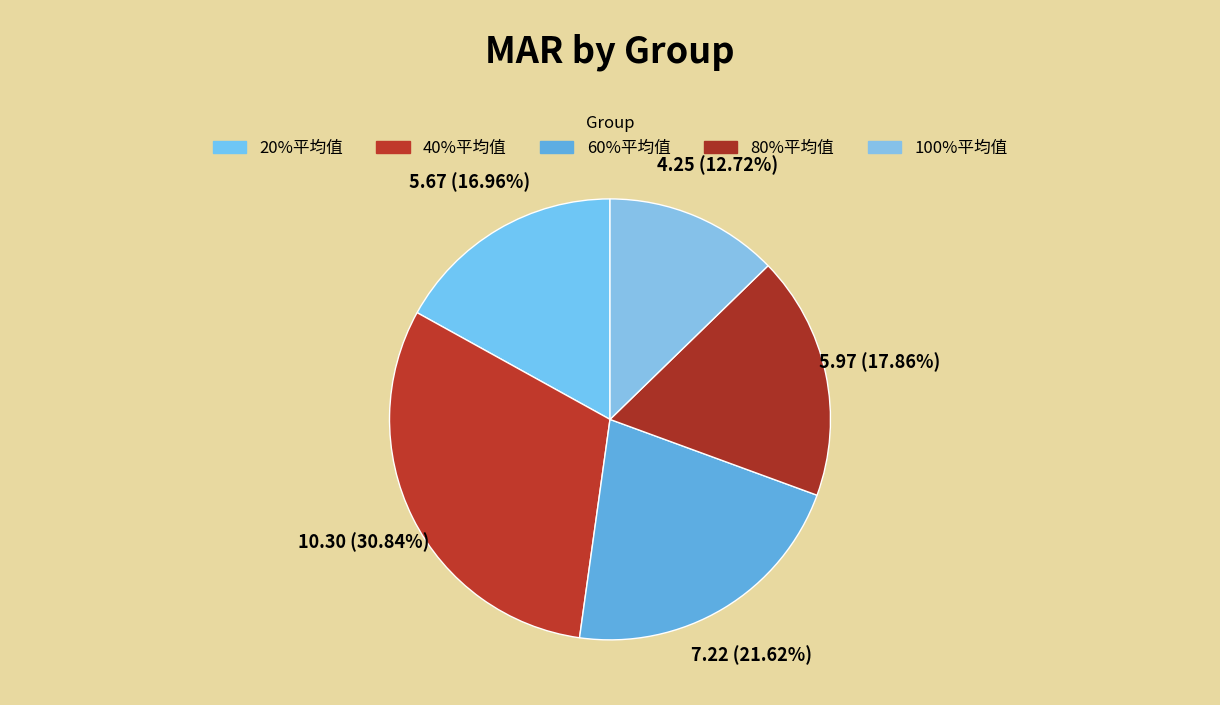

Count the number of slices in the pie.

5